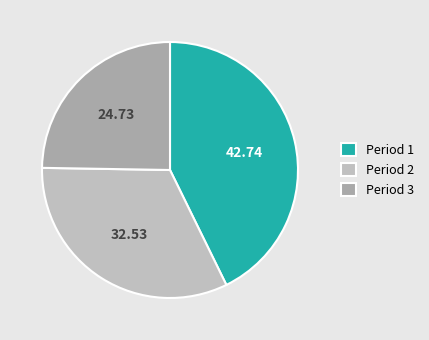

The Period 2 slice represents 33% of the pie. True or false?

True